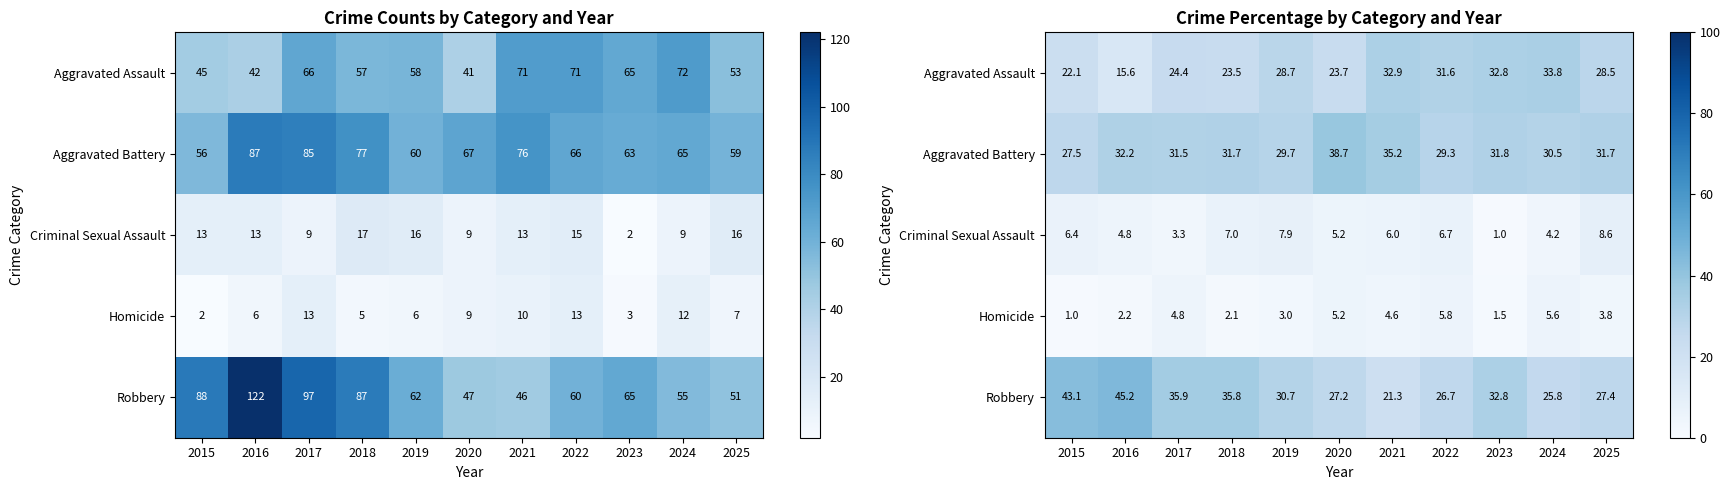

Which series has the largest total across all categories?

Robbery